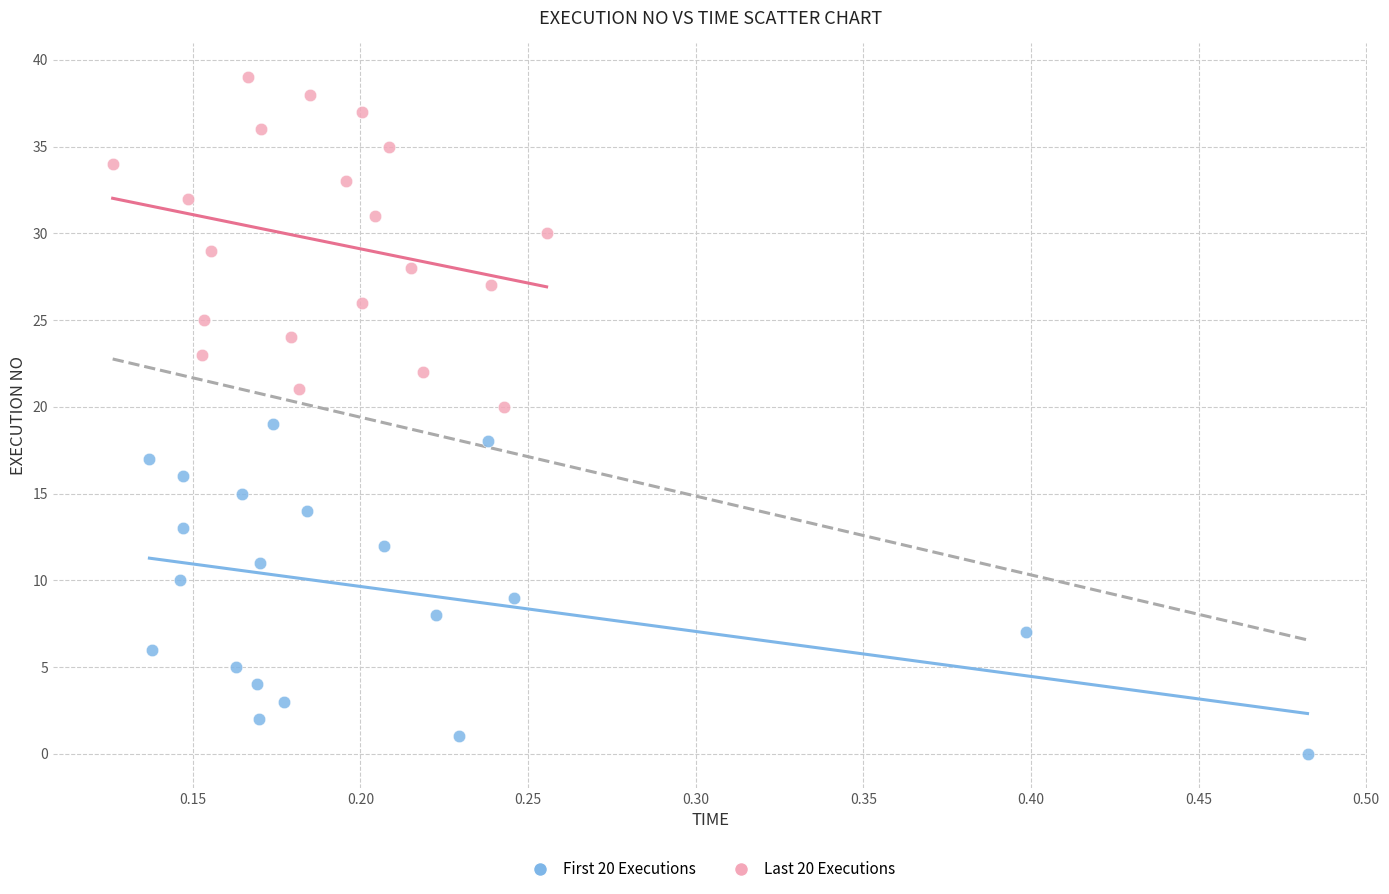

Which series reaches the minimum Y coordinate?

First 20 Executions